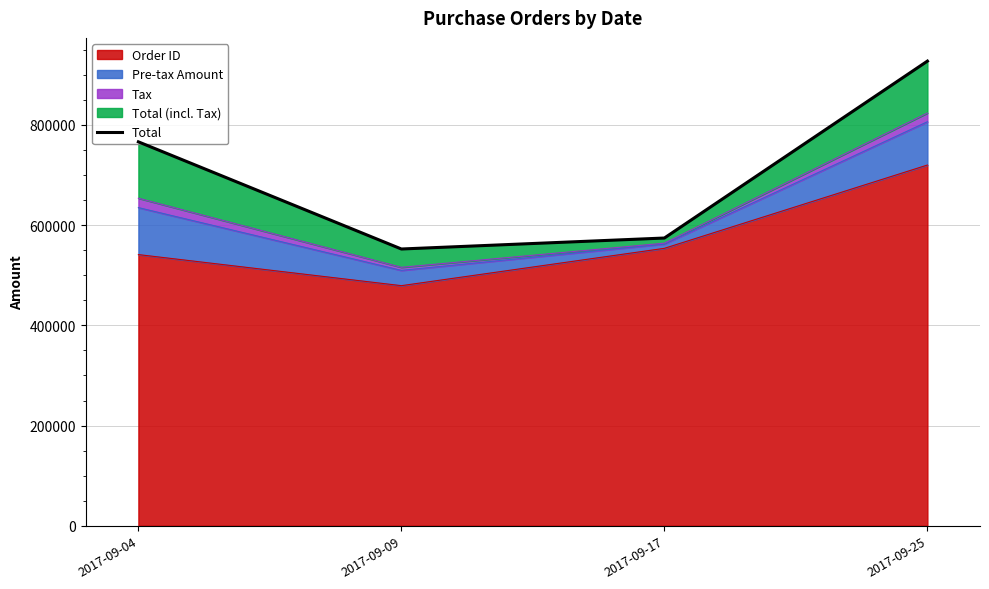

Where does the data first go above 766354?

2017-09-04